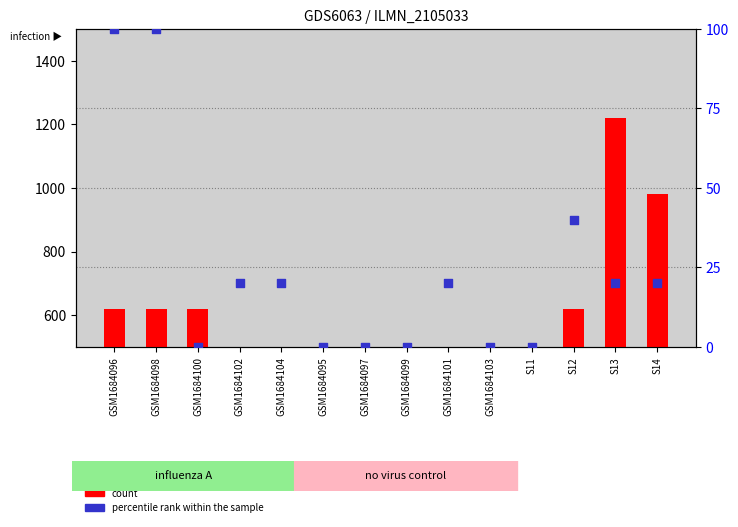

Which series contains the lowest Y value?

percentile rank within the sample